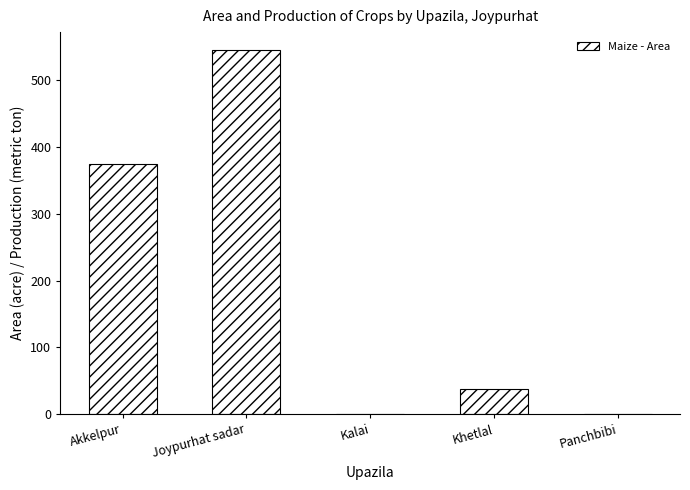

The chart shows a value of 640 at Akkelpur. True or false?

False